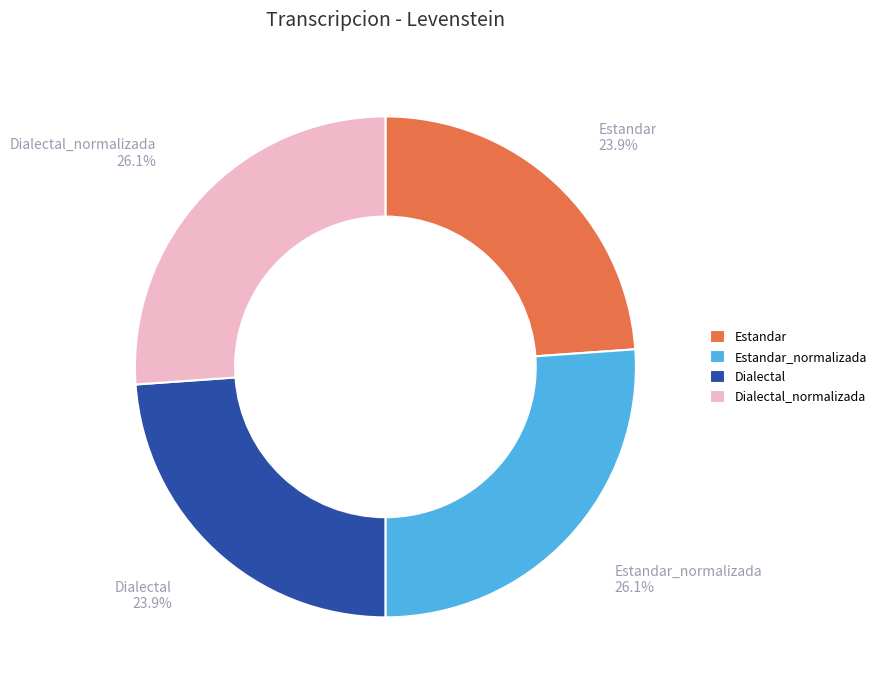

To the nearest percent, what portion does Dialectal_normalizada represent?

26%